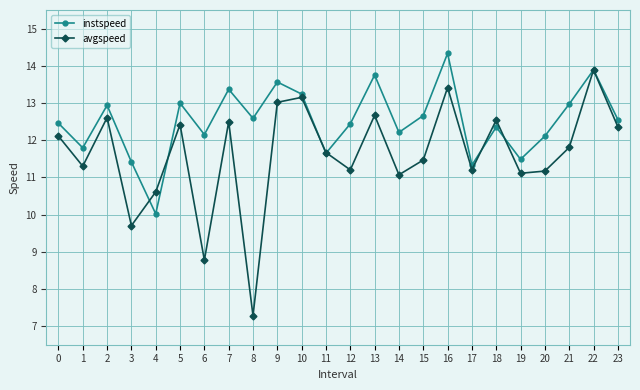

Which series changed the most between 10 and 23?

avgspeed